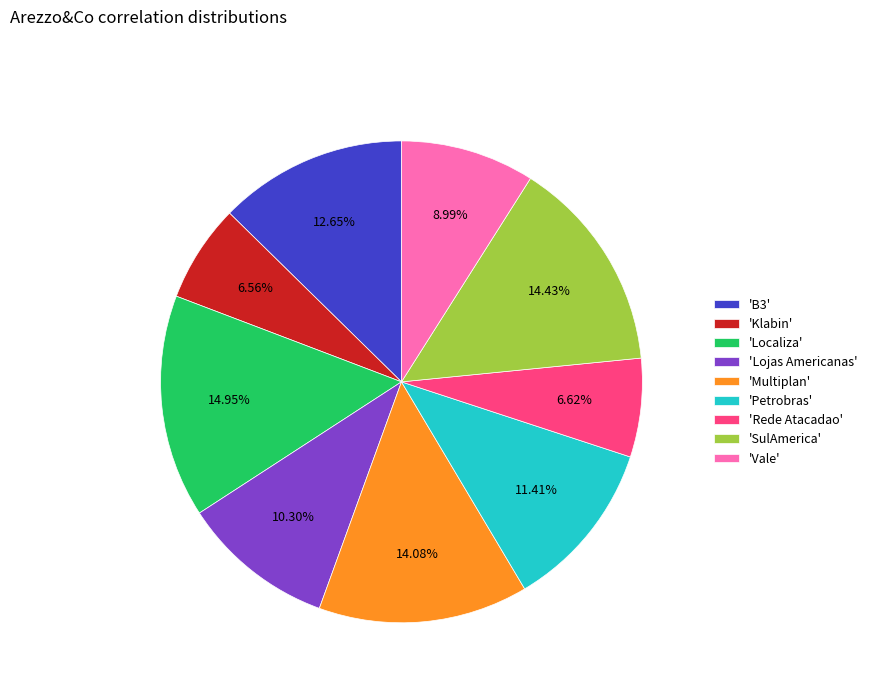

Is 'Petrobras' the majority of the pie?

No